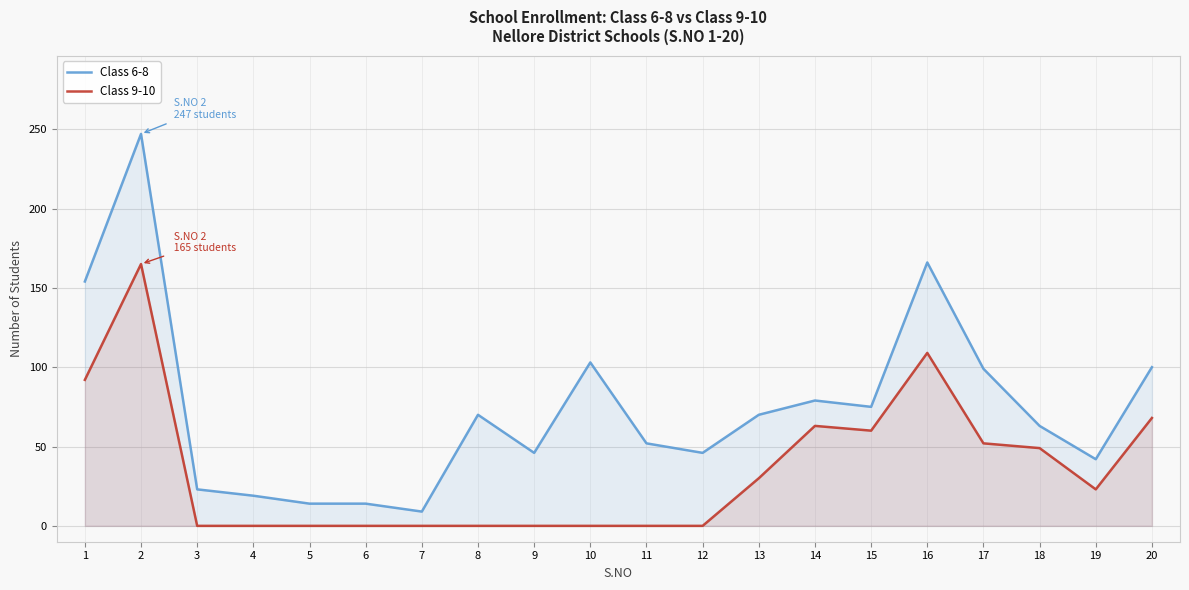

Rank the series at 15 from lowest to highest value.

Class 9-10, Class 6-8